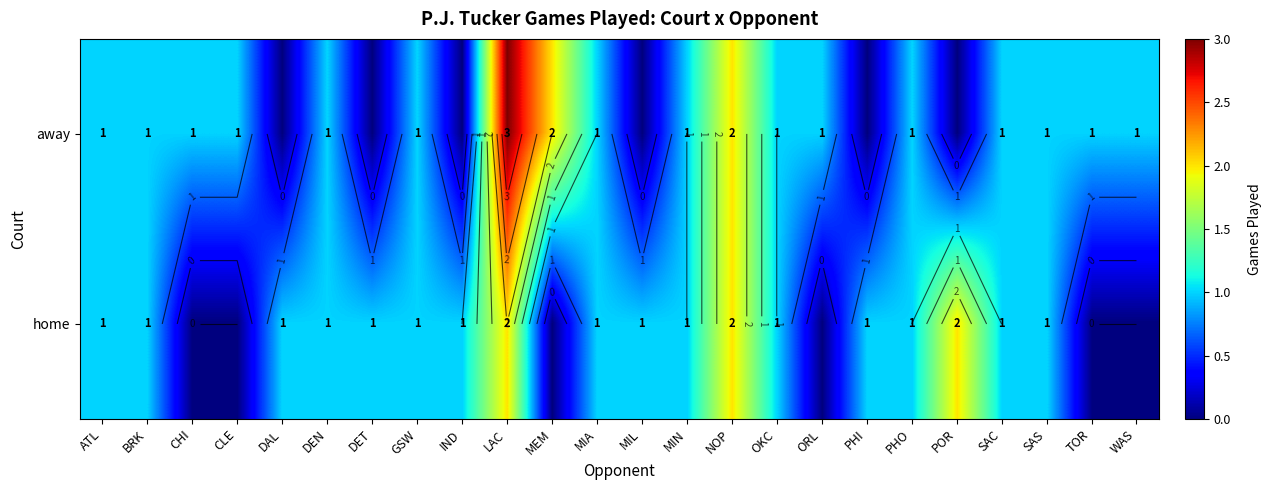

Which category has the highest value in the away series?

LAC